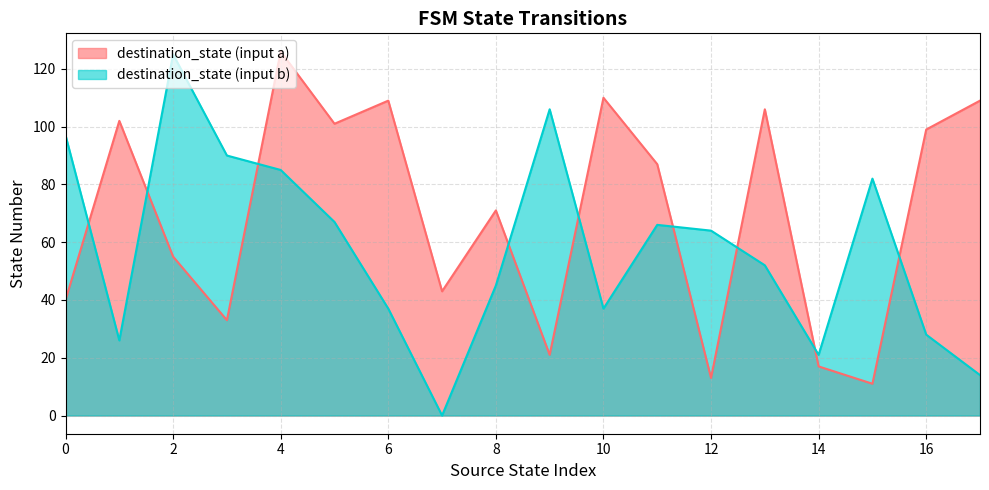

How many lines are shown in the chart?

2